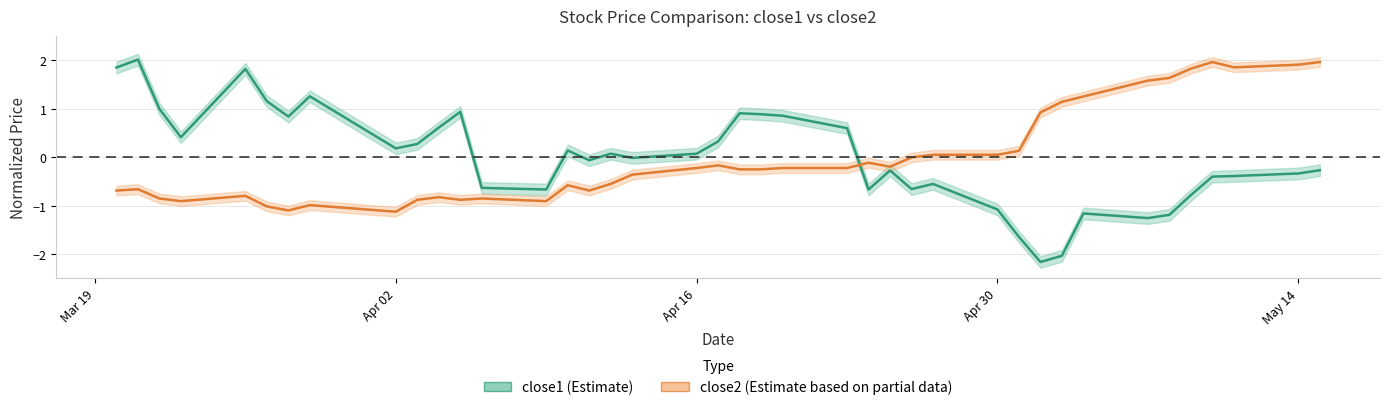

How many values in the close1 series are below 0?

20